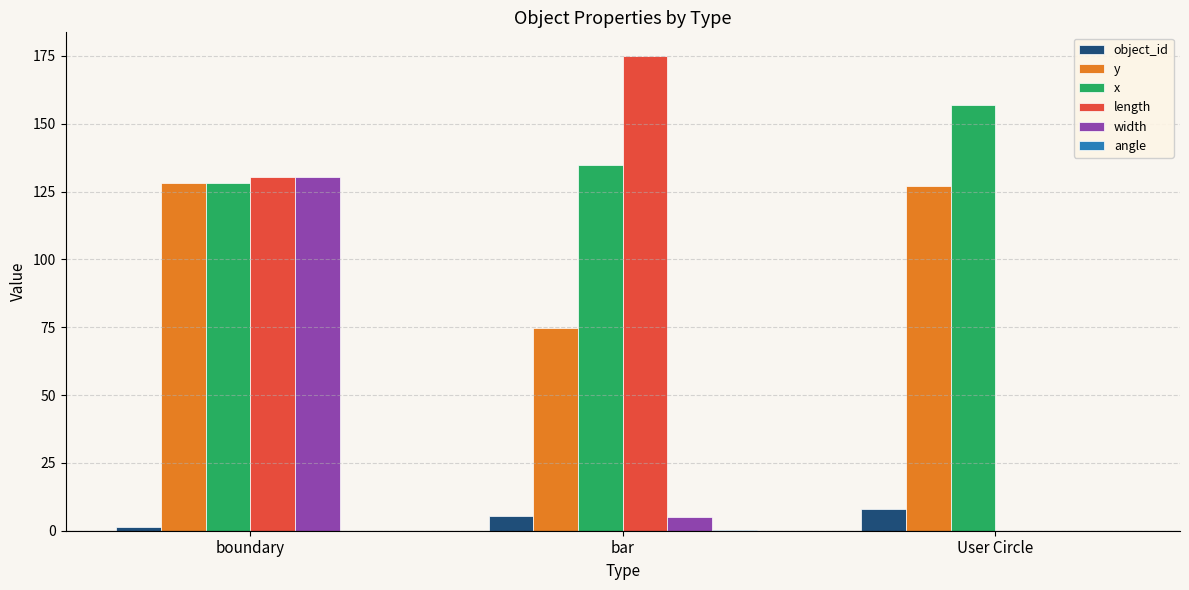

How many x values are between 128 and 157?

3